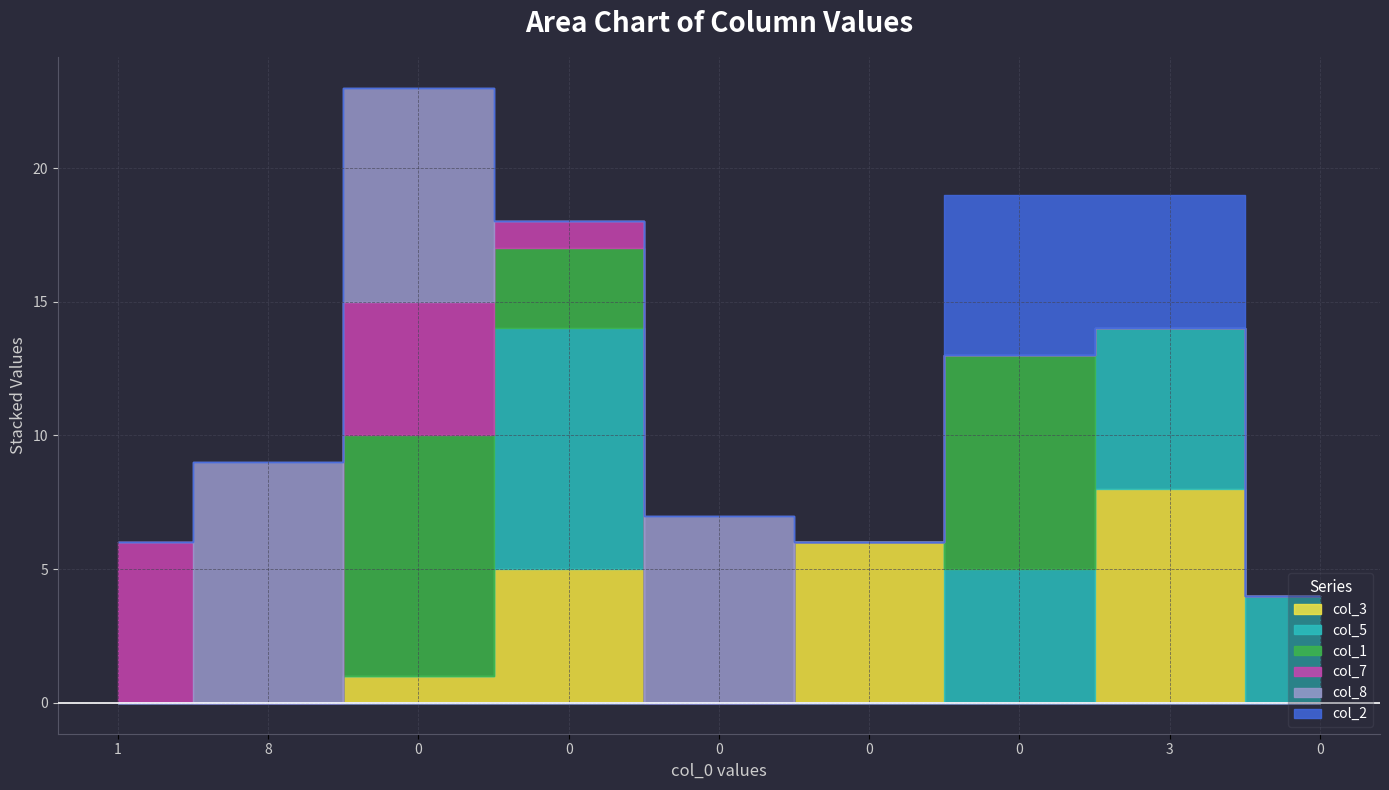

Rank the series by their maximum value, from lowest to highest.

col_7, col_2, col_3, col_5, col_1, col_8